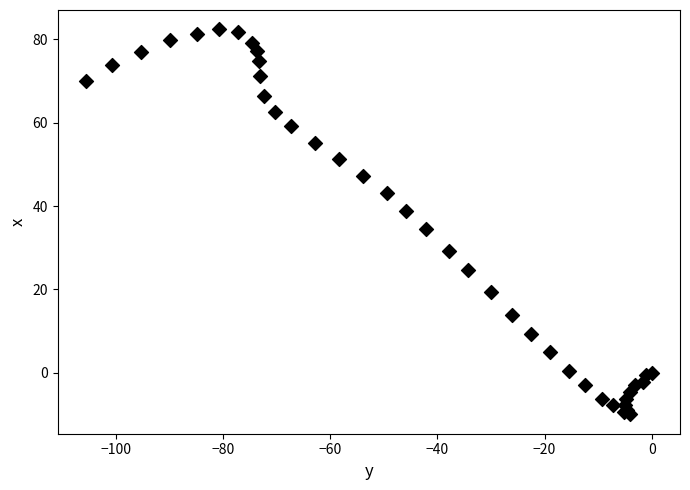

What Y value in the scatter plot is closest to 36?

34.5